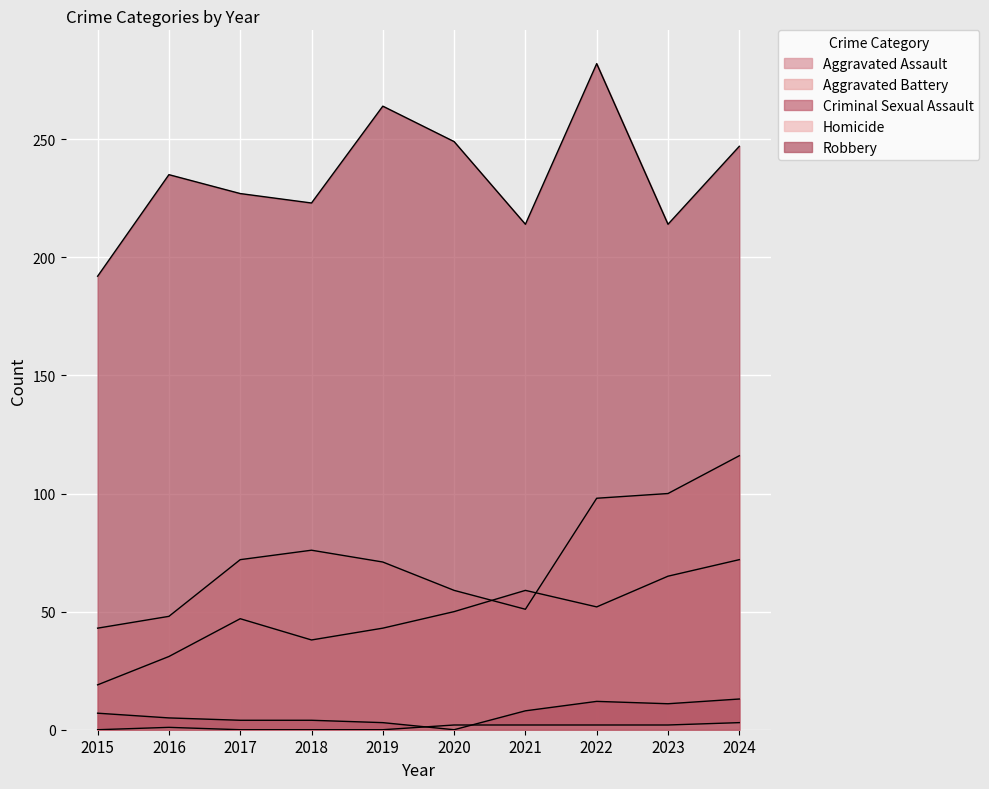

The value of Homicide at 2017 is 0. True or false?

True